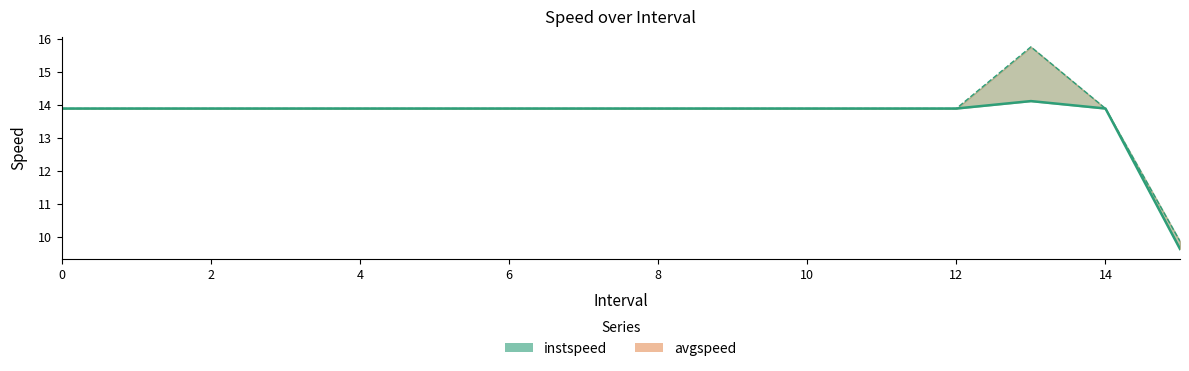

Reading left to right, what are all the values shown in this chart?

instspeed: 13.9	13.9	13.9	13.9	13.9	13.9	13.9	13.9	13.9	13.9	13.9	13.9	13.9	14.1	13.9	9.6
avgspeed: 13.9	13.9	13.9	13.9	13.9	13.9	13.9	13.9	13.9	13.9	13.9	13.9	13.9	15.8	13.9	9.9